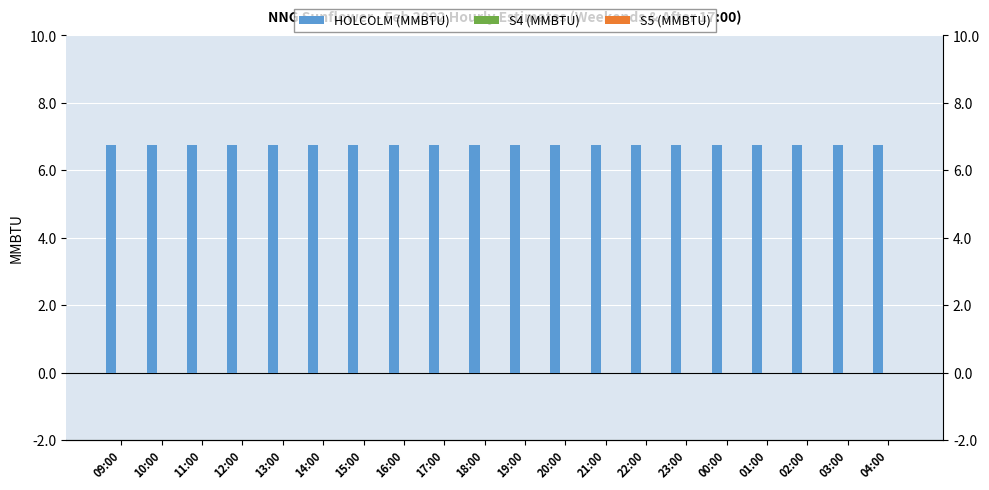

What is the value of the HOLCOLM (MMBTU) bar at the 5th from the left?

6.8